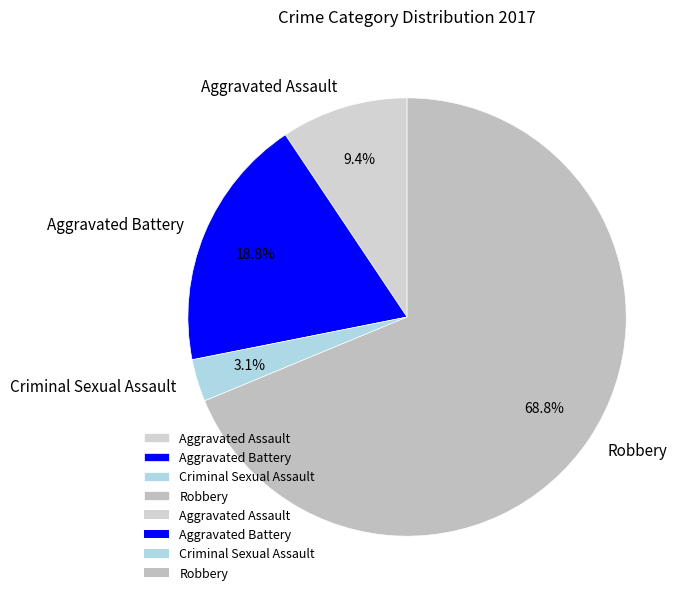

Which slice is the largest?

Robbery